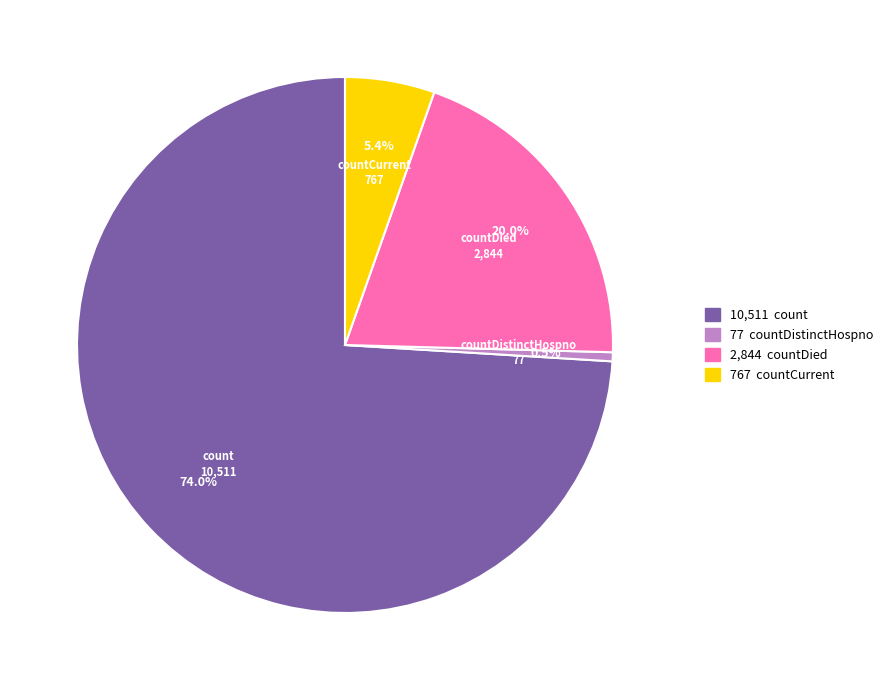

To the nearest percent, what is the average slice percentage?

25%